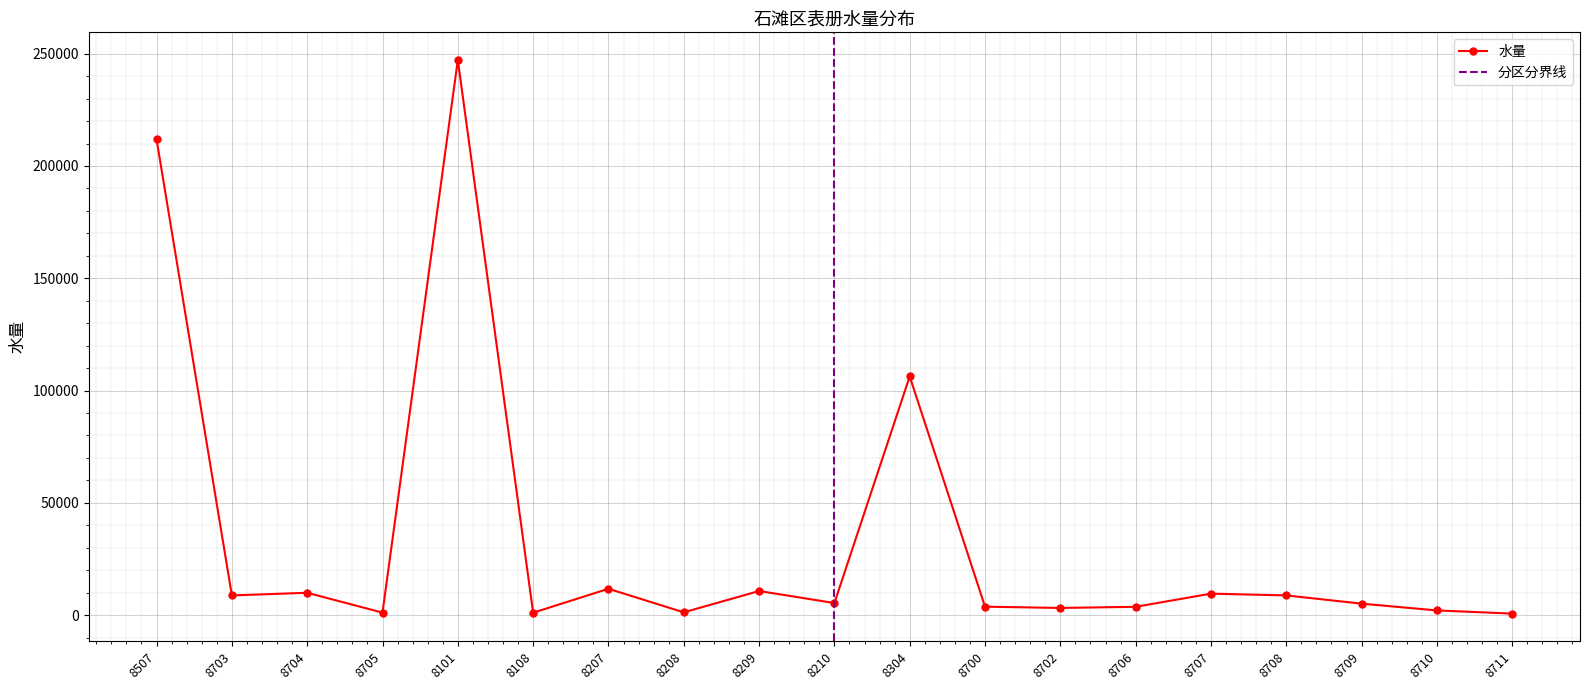

What is the minimum value shown in the chart?

683